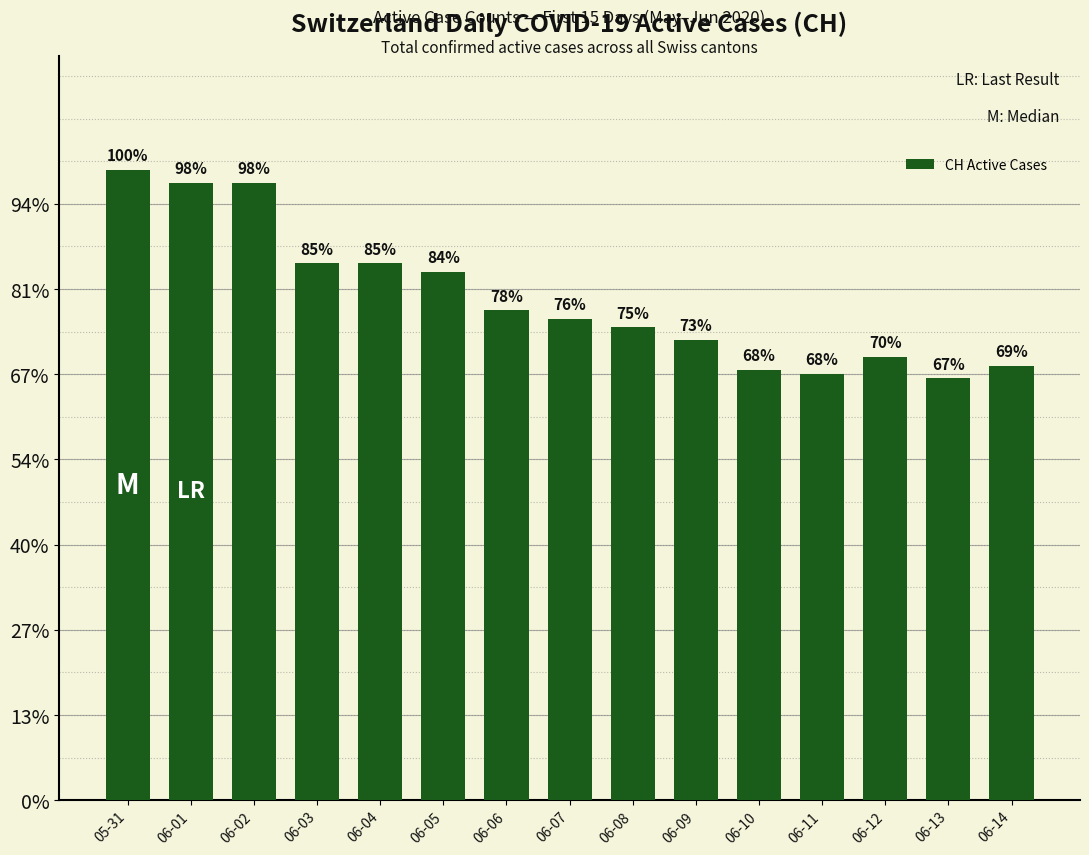

Approximately how many times larger is the value at 06-03 compared to 06-06?

1.1